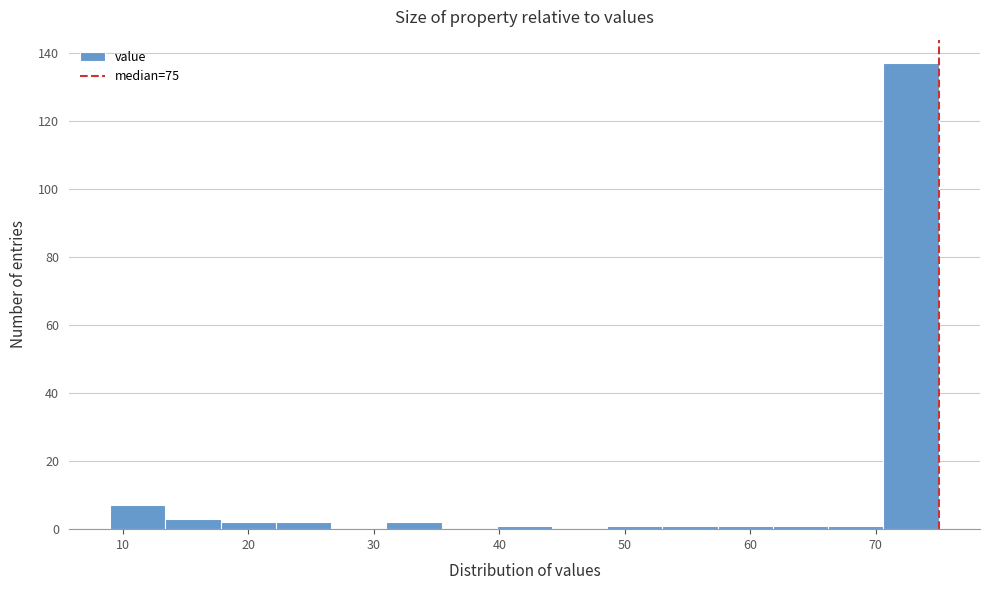

How tall is the bar that spans 70.6 to 75.0 on the x-axis? Neither the bar edges nor the heights are printed on the chart, so give them approximately, as read against the axes.

138